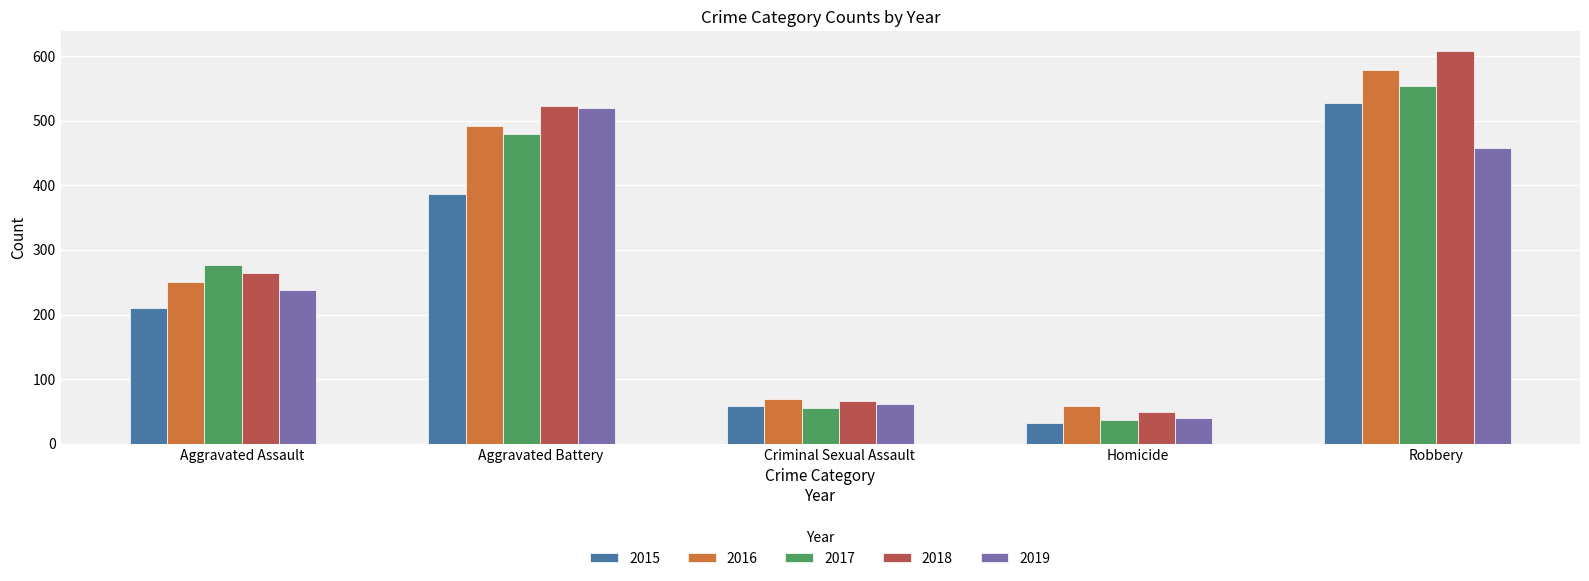

What is the sum of all 2015 values?

1214